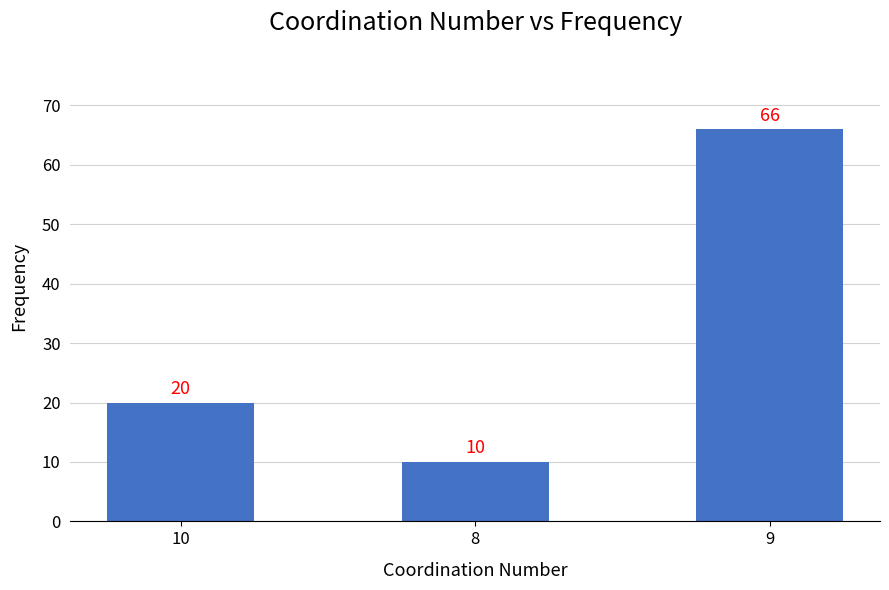

Is it true that the value at 8 is 4?

False